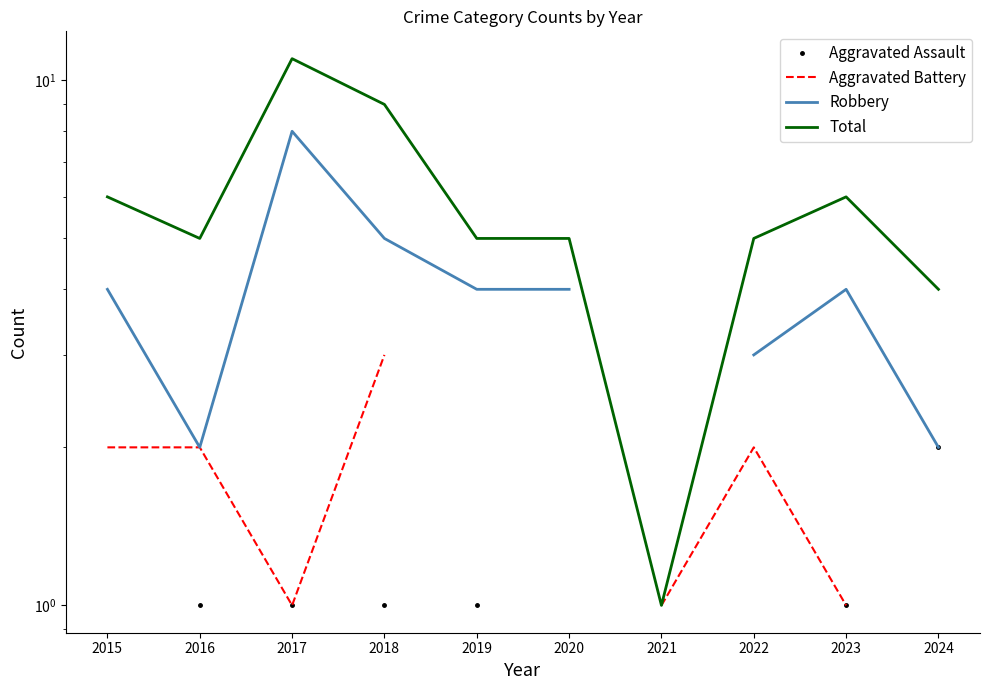

Which series has the largest range (max minus min)?

Total